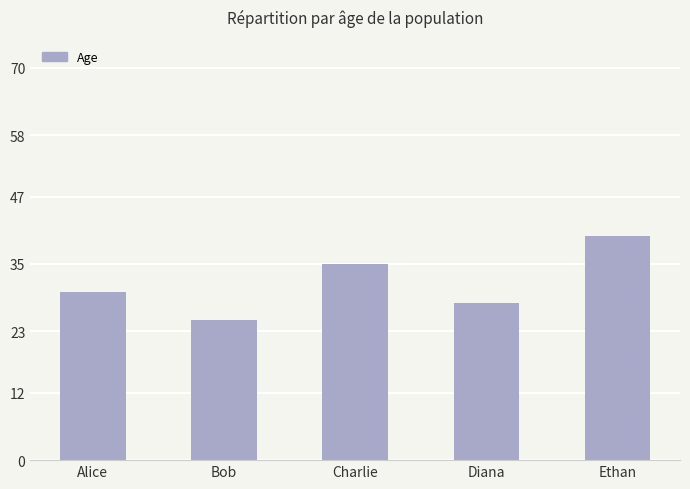

What is the label of the 4th bar from the right?

Bob